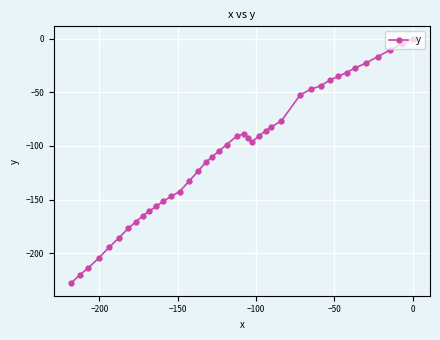

Count the number of categories in the chart.

40